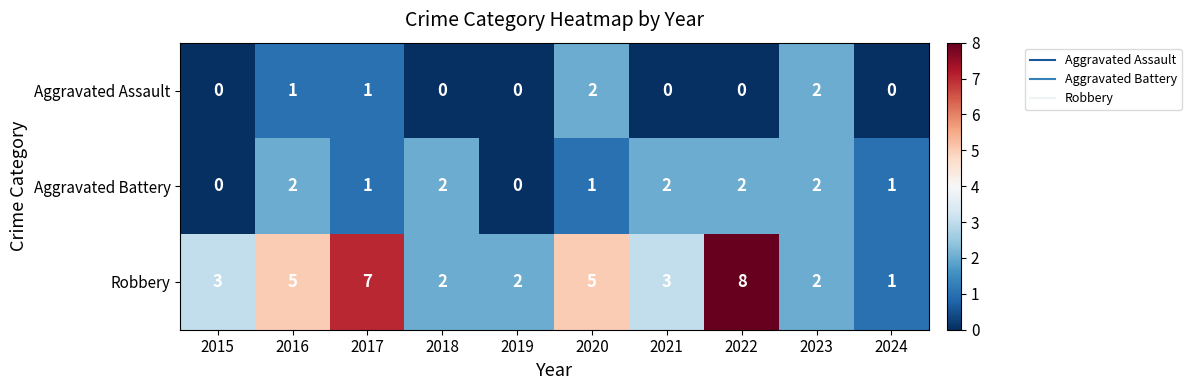

Which series has the widest spread of values?

Robbery